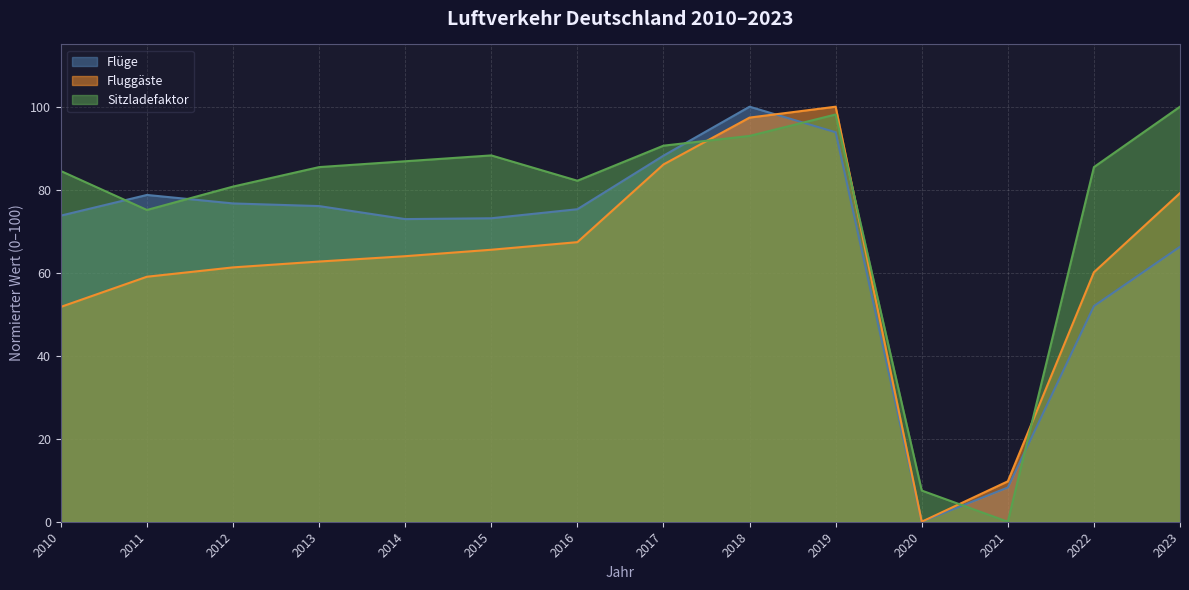

How many values in the Flüge series exceed 75?

7